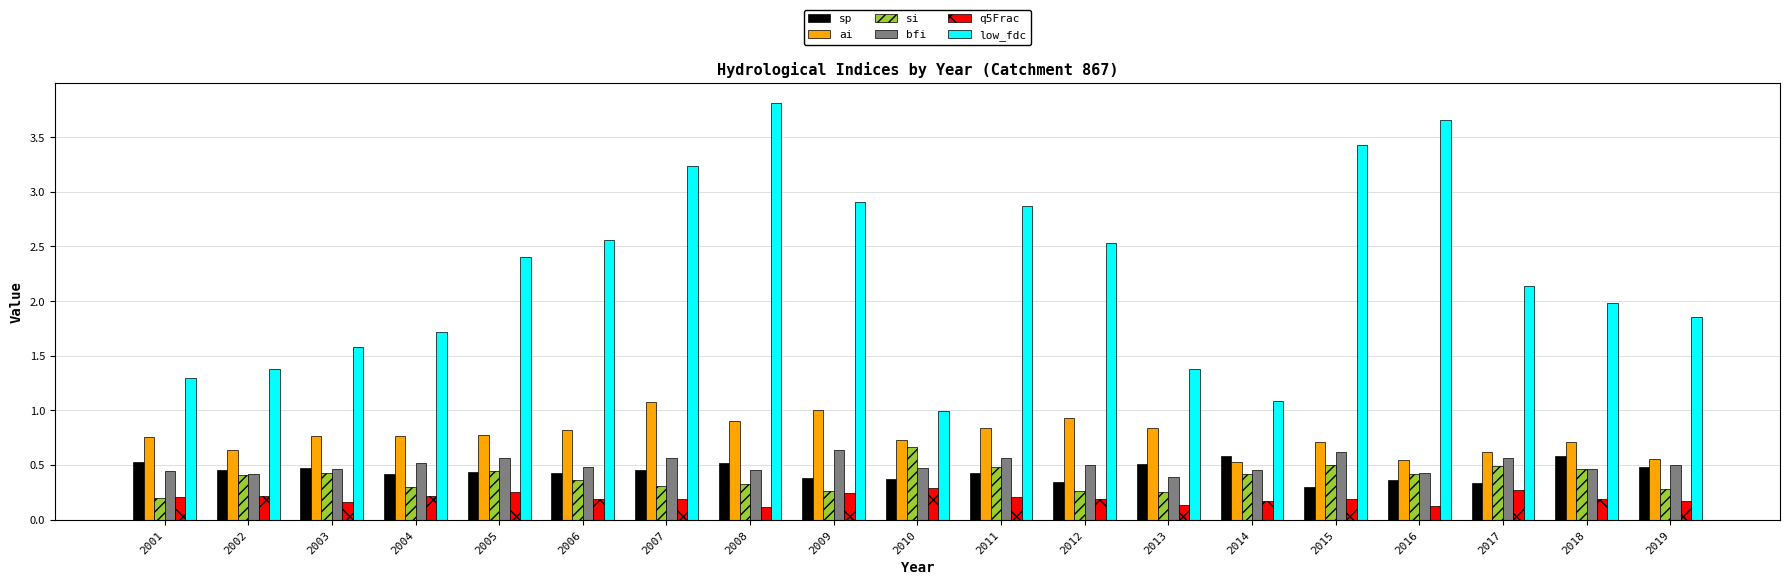

What is the minimum value for low_fdc?

1.0